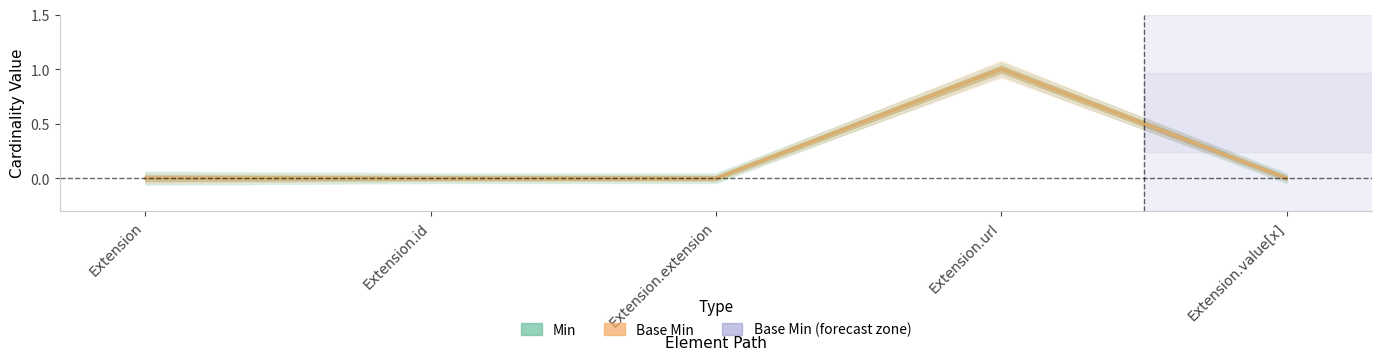

What position from the left is Extension?

1